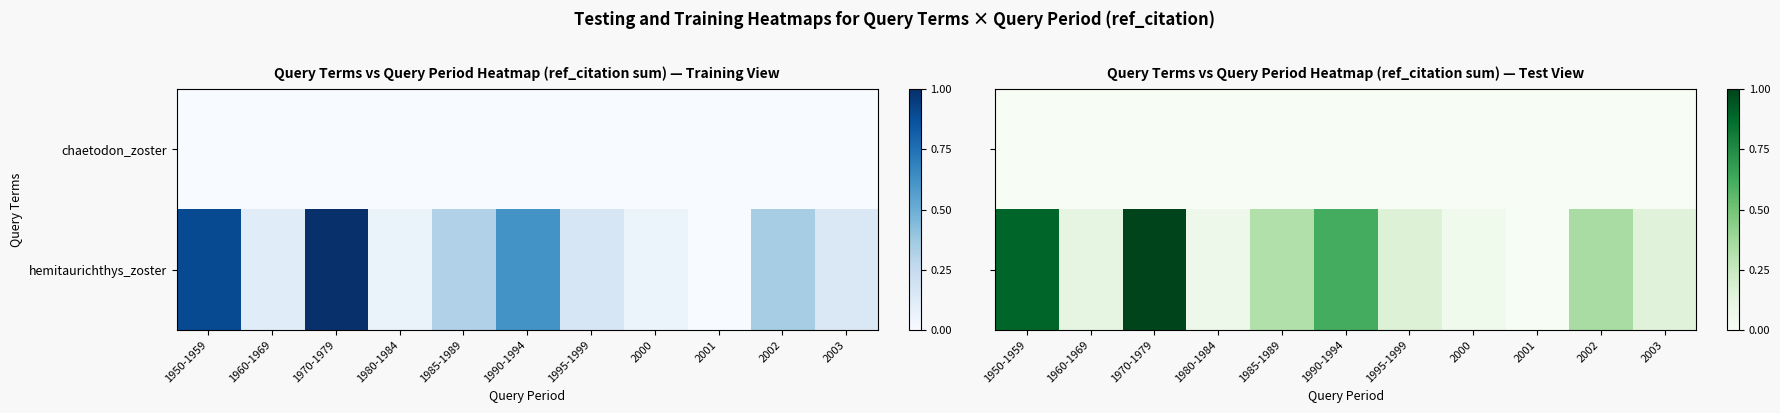

Is the value of hemitaurichthys_zoster at 1985-1989 greater than the value of chaetodon_zoster at 1985-1989?

Yes